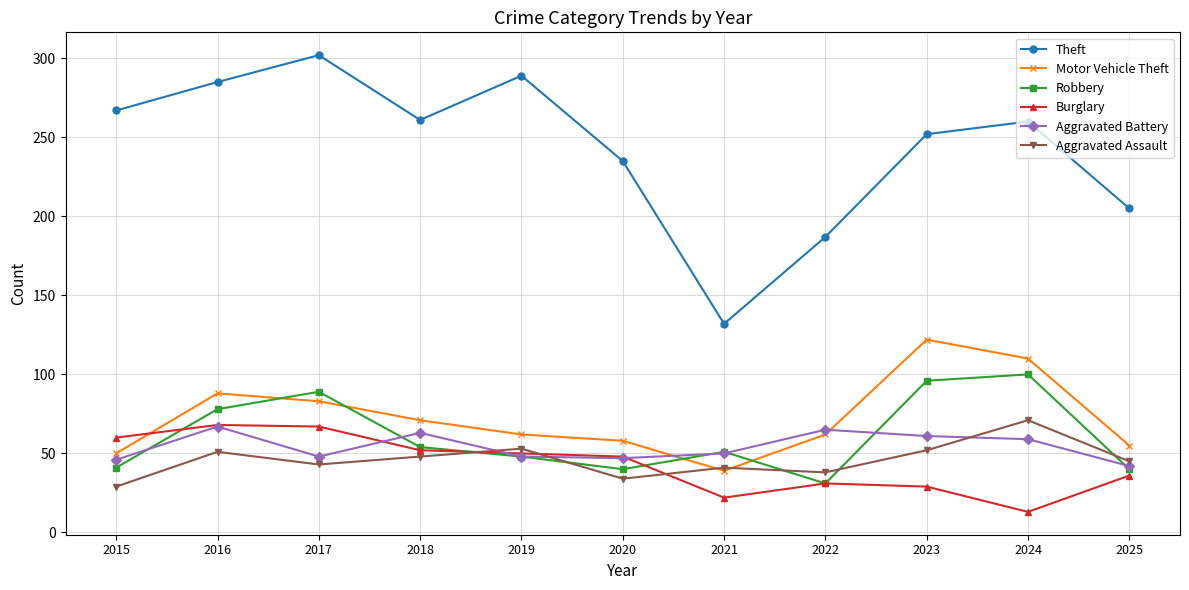

Is it true that Burglary equals 68 at 2016?

True